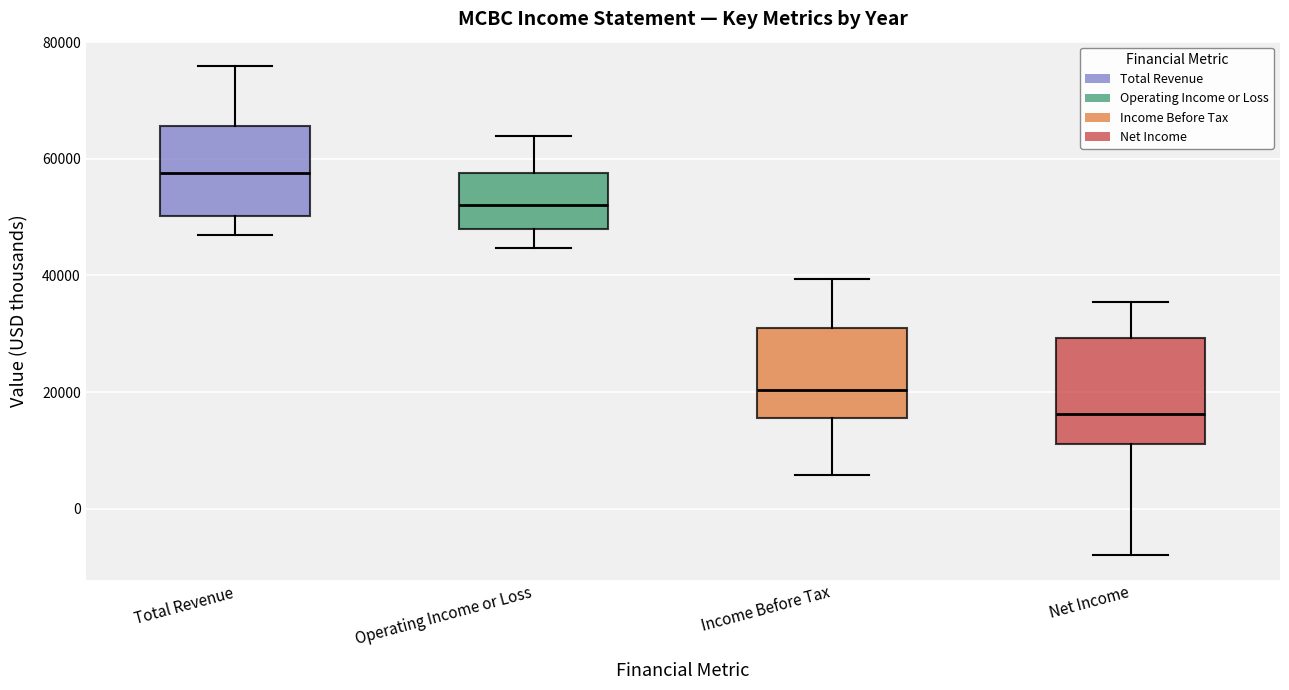

Where does the lower whisker of the box for Income Before Tax end on the y-axis? The values are not printed on the chart, so give them approximately, as read against the axis.

6000